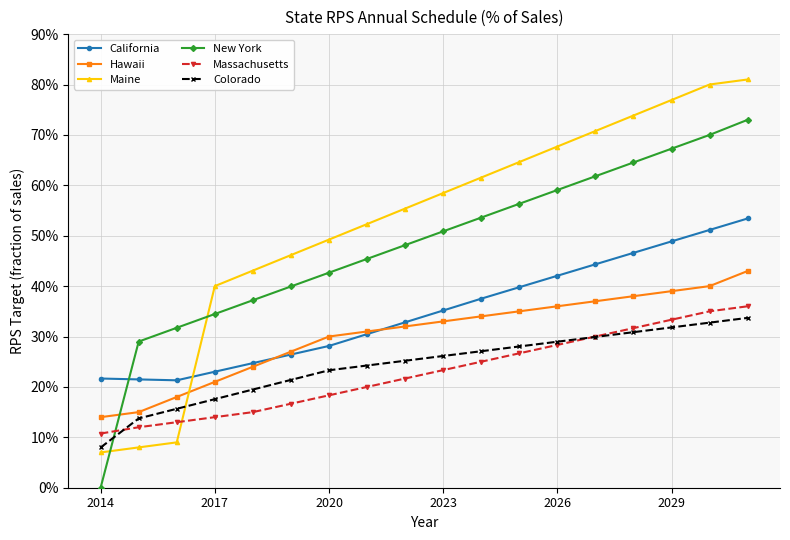

What is the maximum value for California?

53.4